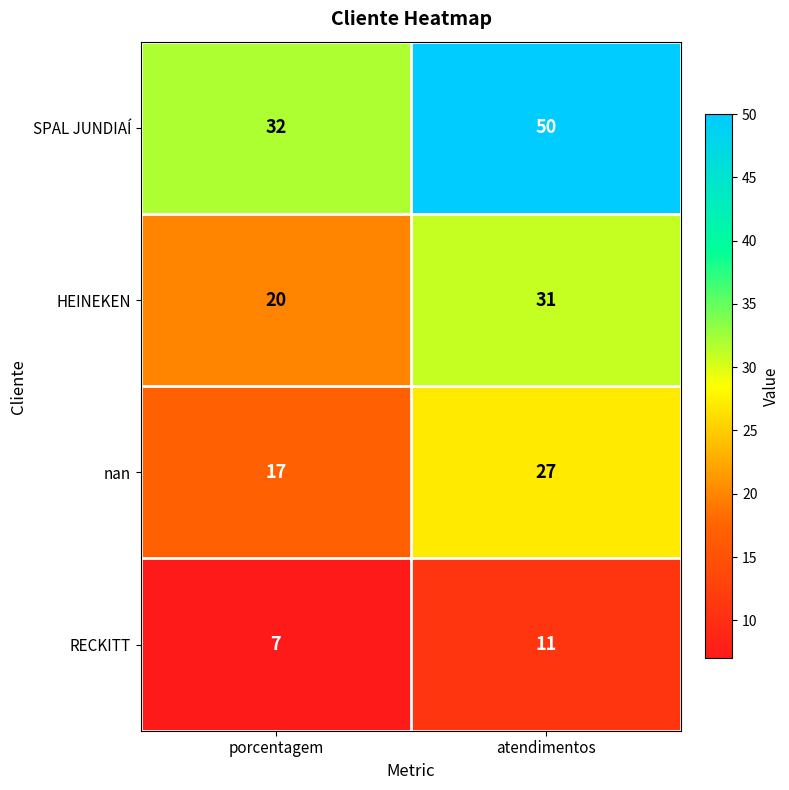

At which category is the sum across all series the highest?

atendimentos